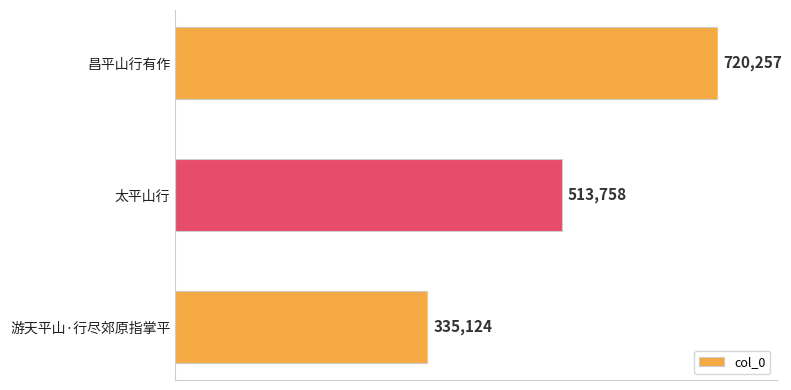

Are the bars grouped side by side (vs. stacked)?

No